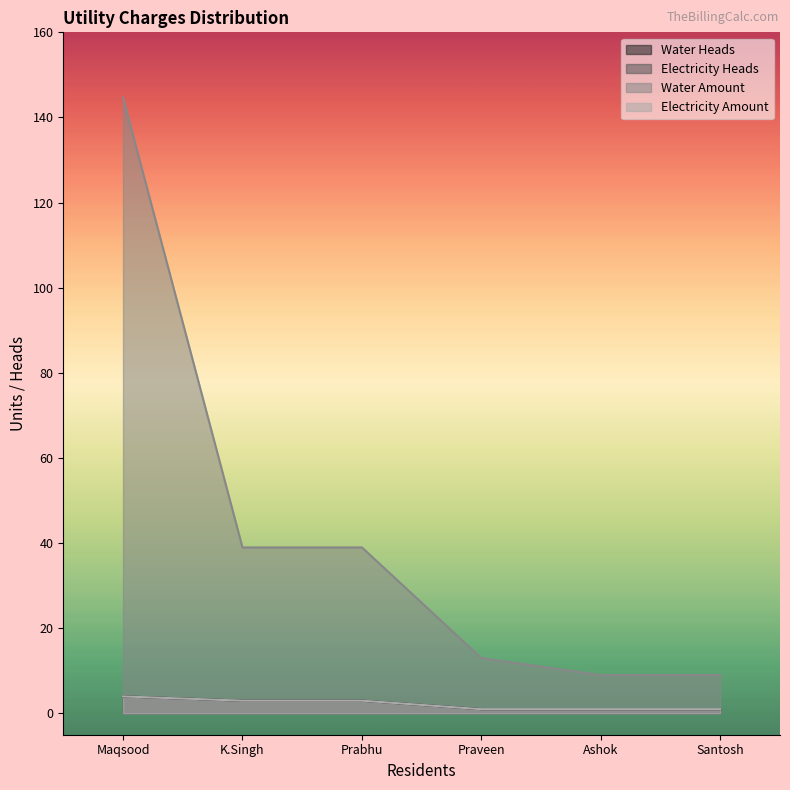

True or false: Electricity Heads and Water Amount cross at least once.

False